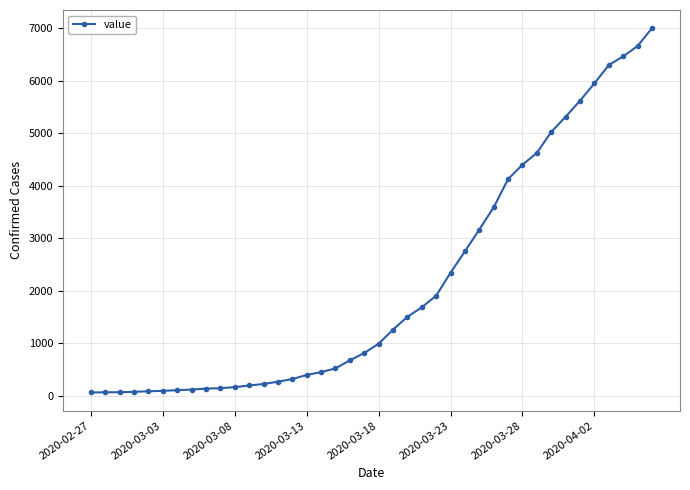

What is the maximum value shown in the chart?

7003